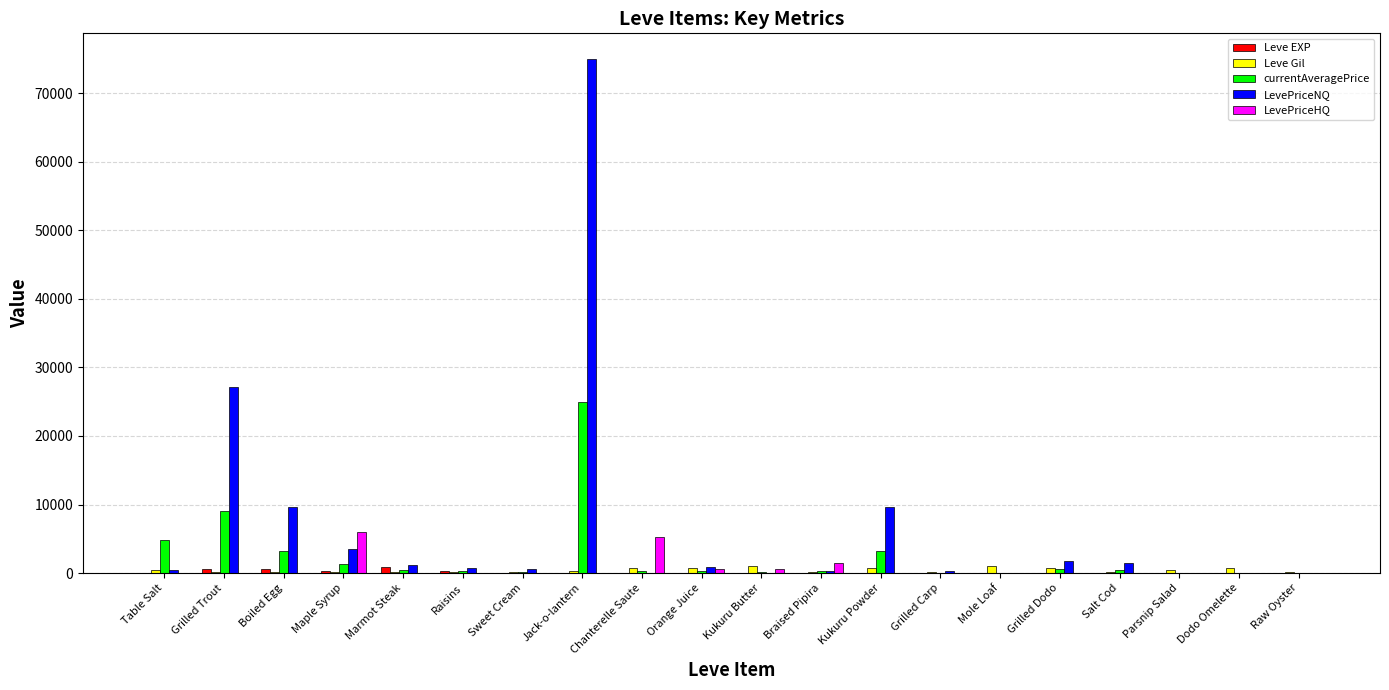

Count the number of categories in the chart.

20